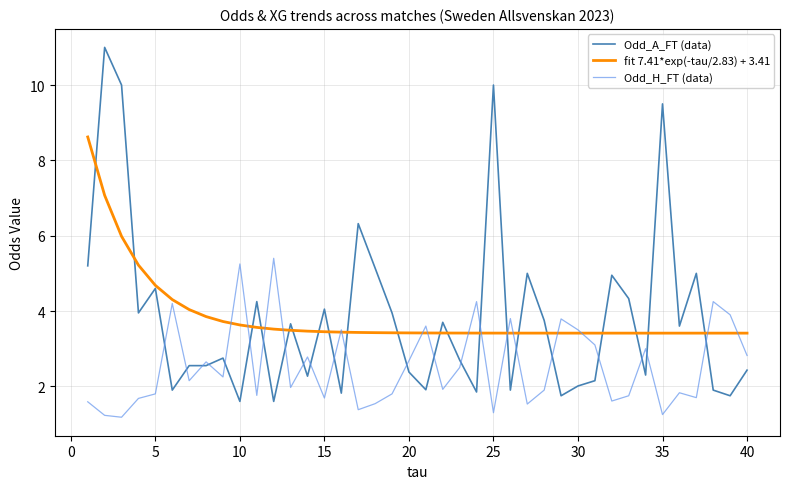

How many categories are shown in the chart?

40